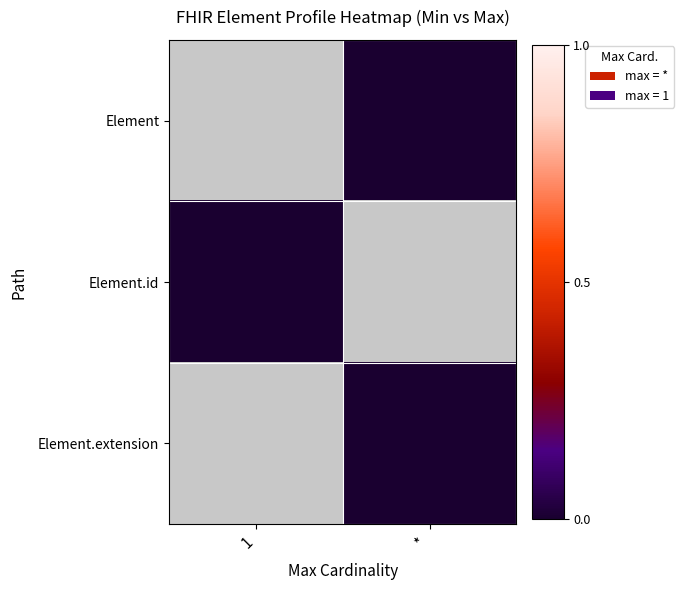

Which has a higher value, 1 or *?

*